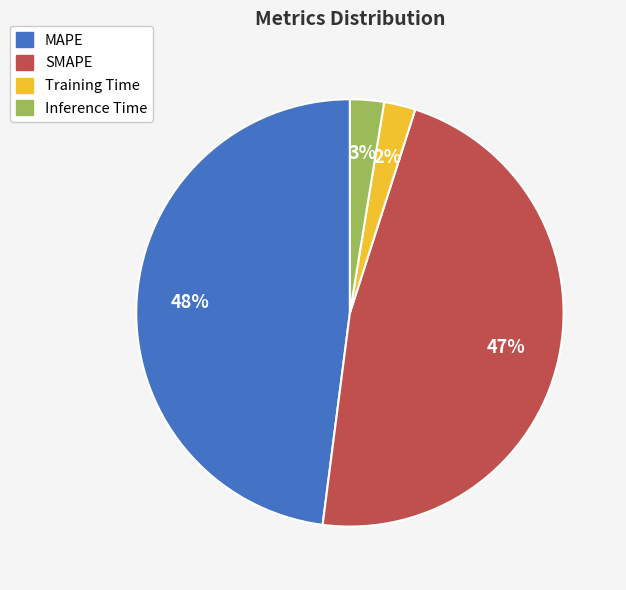

Which slice is the largest?

MAPE